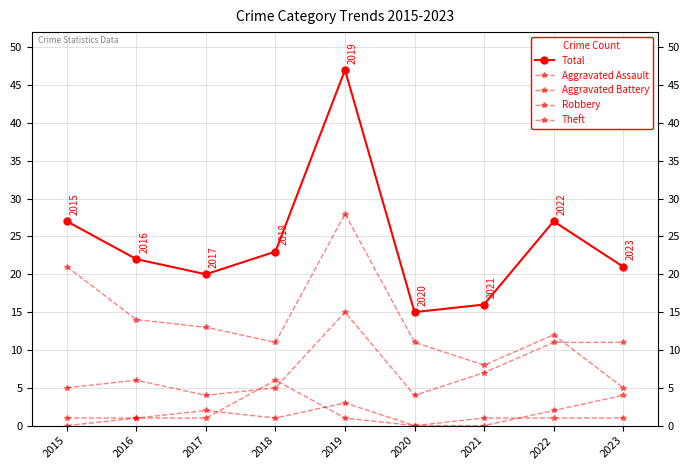

How many lines are shown in the chart?

5